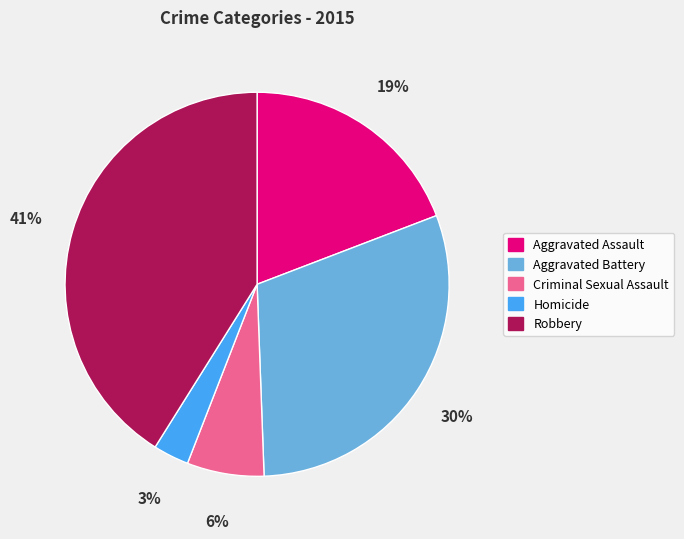

To the nearest percent, what portion does Aggravated Assault represent?

19%